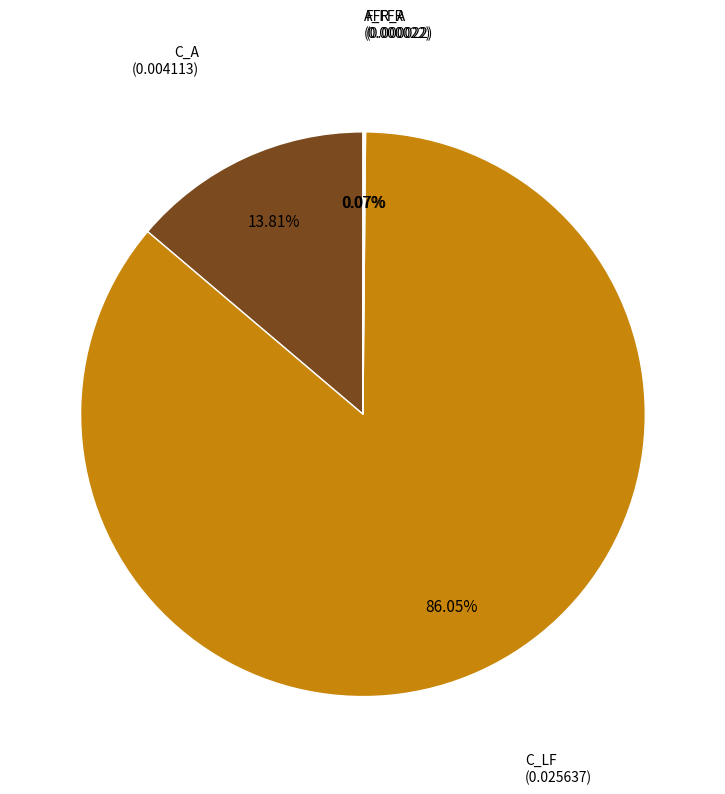

Is there any slice that represents more than half of the pie?

Yes